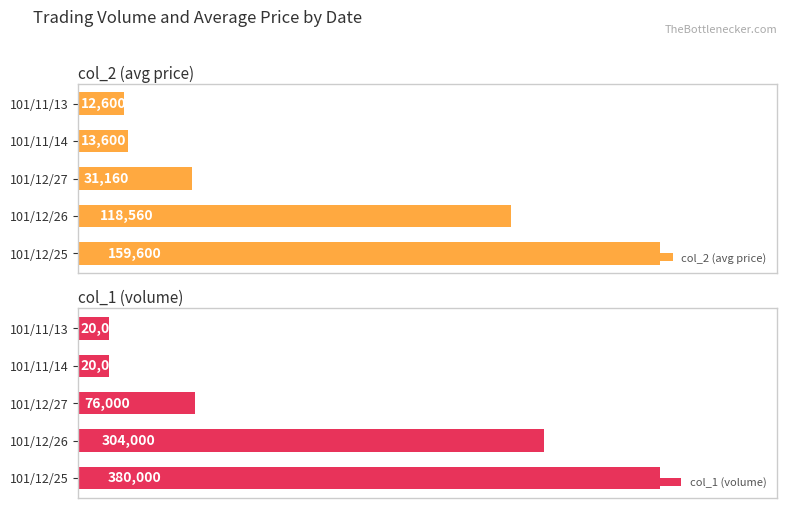

List the labels in order of col_2 (avg price) value, largest first.

101/12/25, 101/12/26, 101/12/27, 101/11/14, 101/11/13